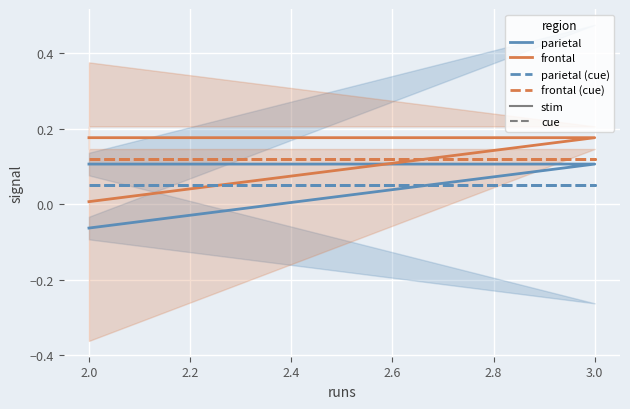

Is the value of frontal (cue) at 2.0 greater than the value of parietal at 2.0?

Yes